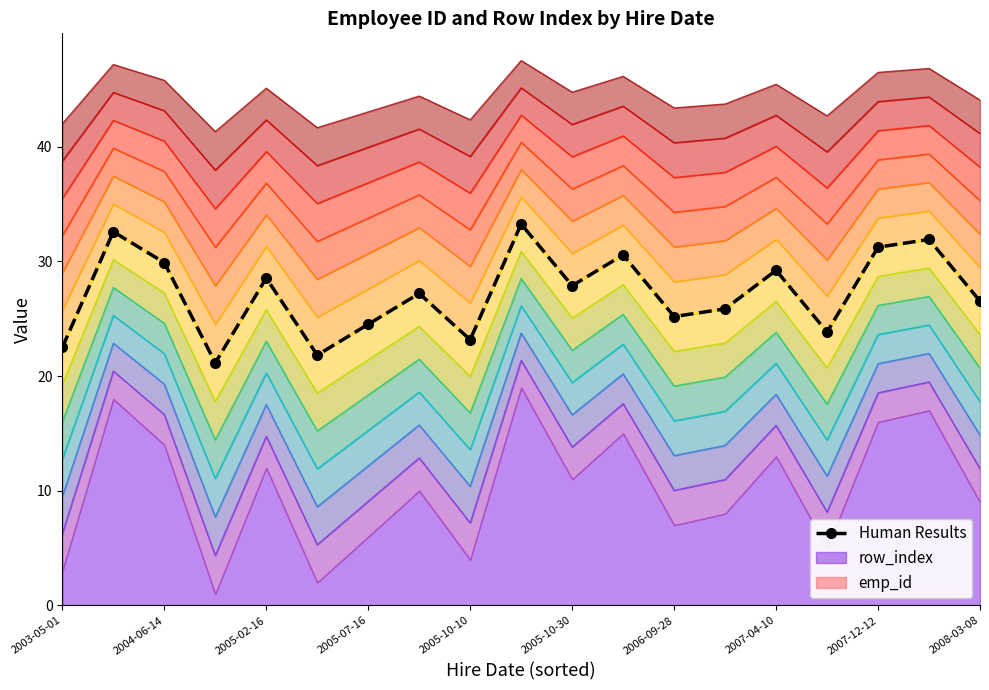

Does the chart have visible grid lines?

No